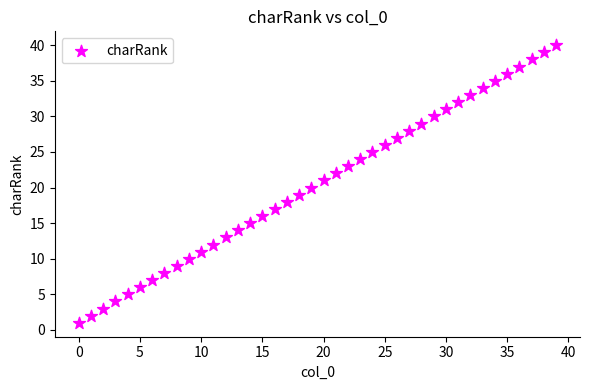

What is the range of Y values (max minus min)?

39